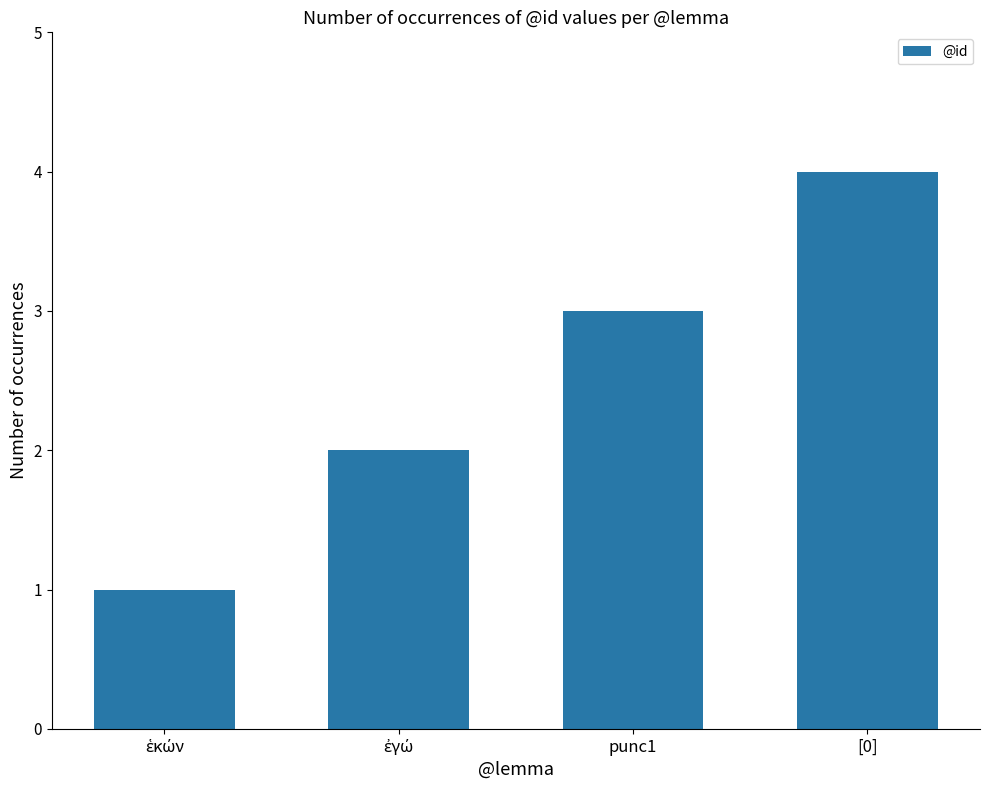

Which category has the highest value across all series?

[0]